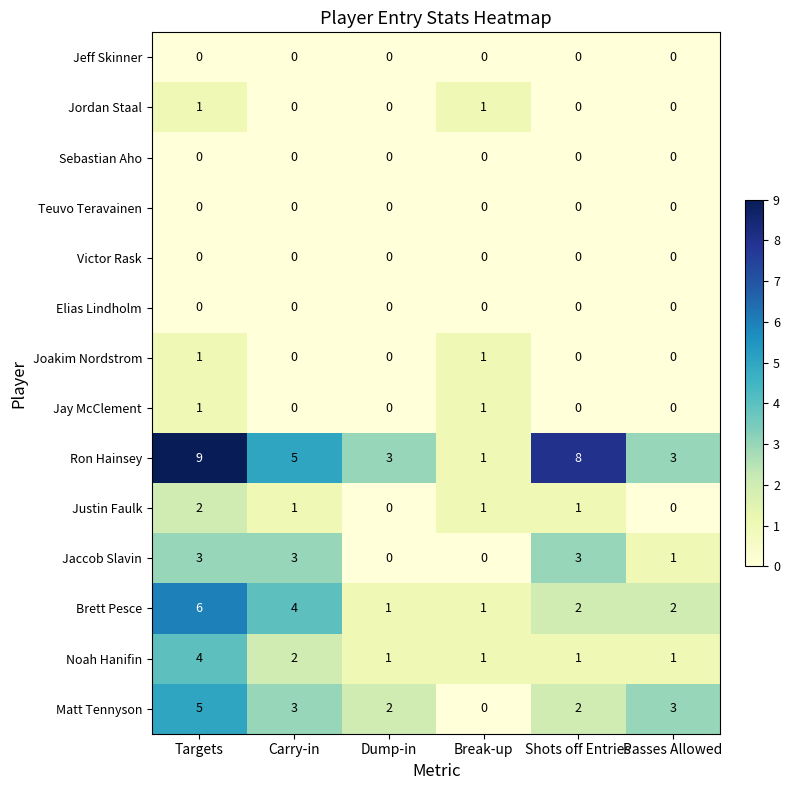

What value does the Jaccob Slavin series have at Shots off Entries?

3